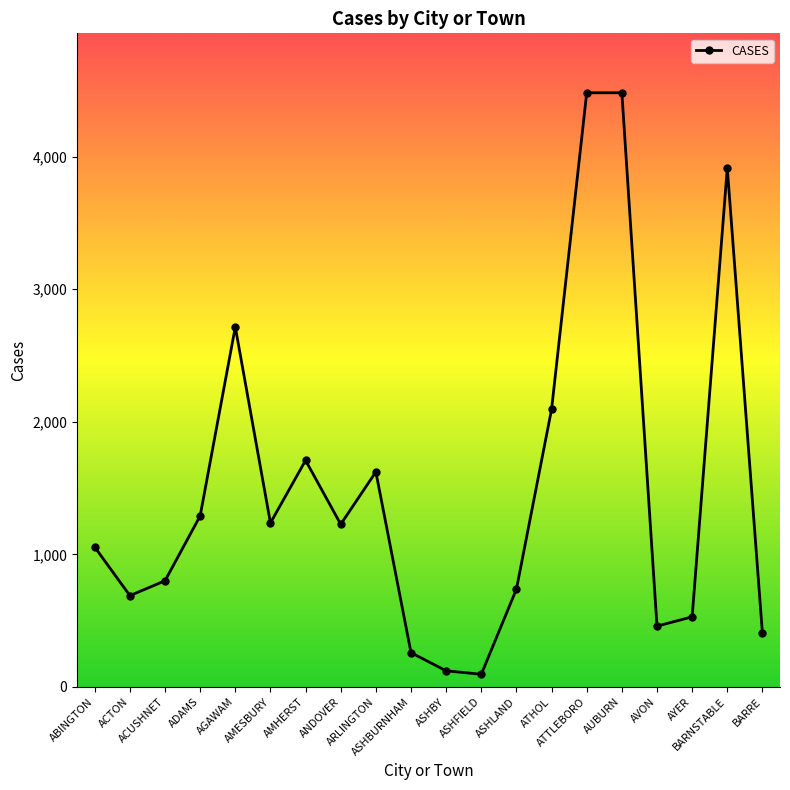

Where is the data nearest to the value 2288?

ATHOL